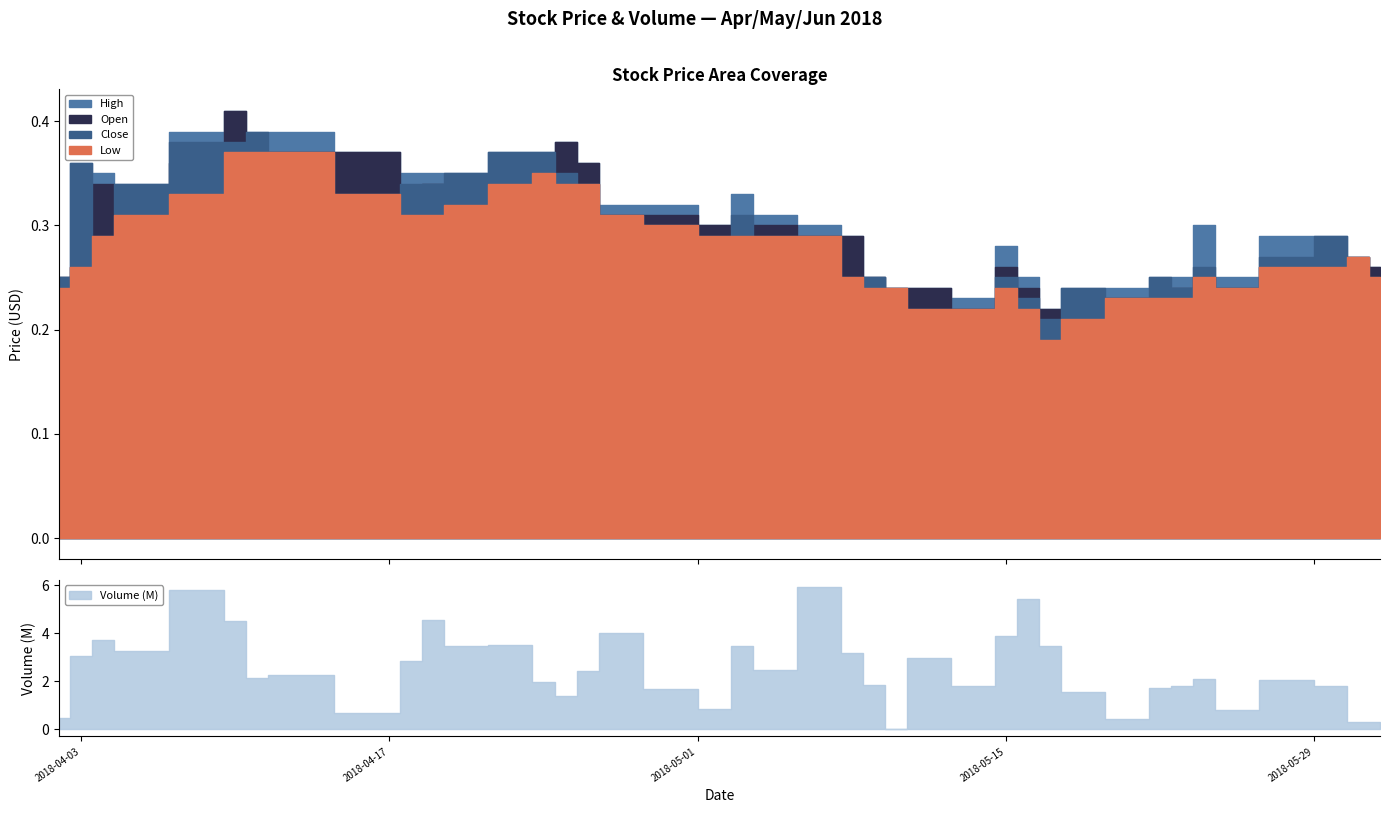

What is the difference between the second highest and minimum values in the High series?

0.2